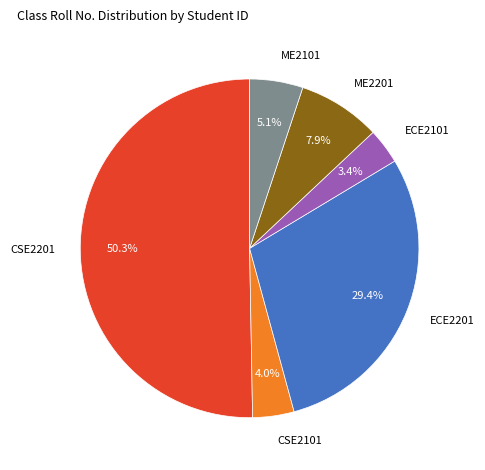

To the nearest percent, what is the difference between the largest and smallest slice percentages?

47%